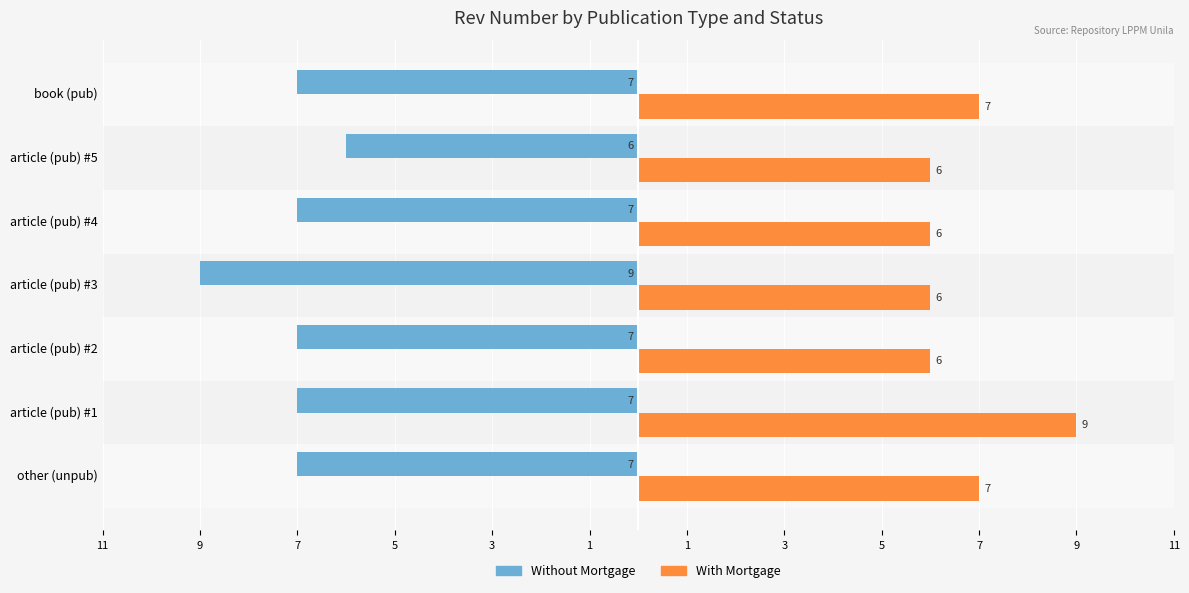

What are all the series names shown in the legend?

Without Mortgage, With Mortgage